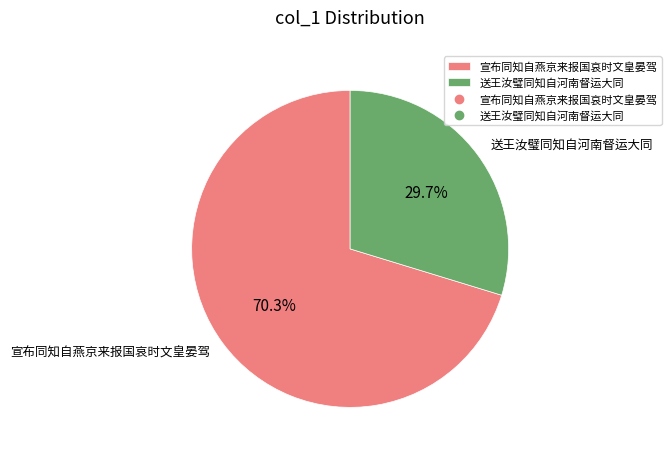

Rank the categories by value from highest to lowest.

宣布同知自燕京来报国哀时文皇晏驾, 送王汝璧同知自河南督运大同